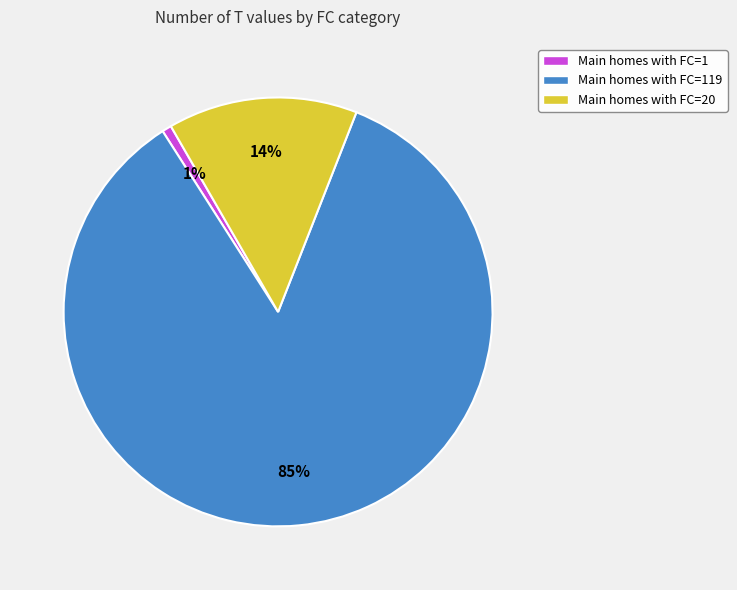

To the nearest percent, what is the average slice percentage?

33%